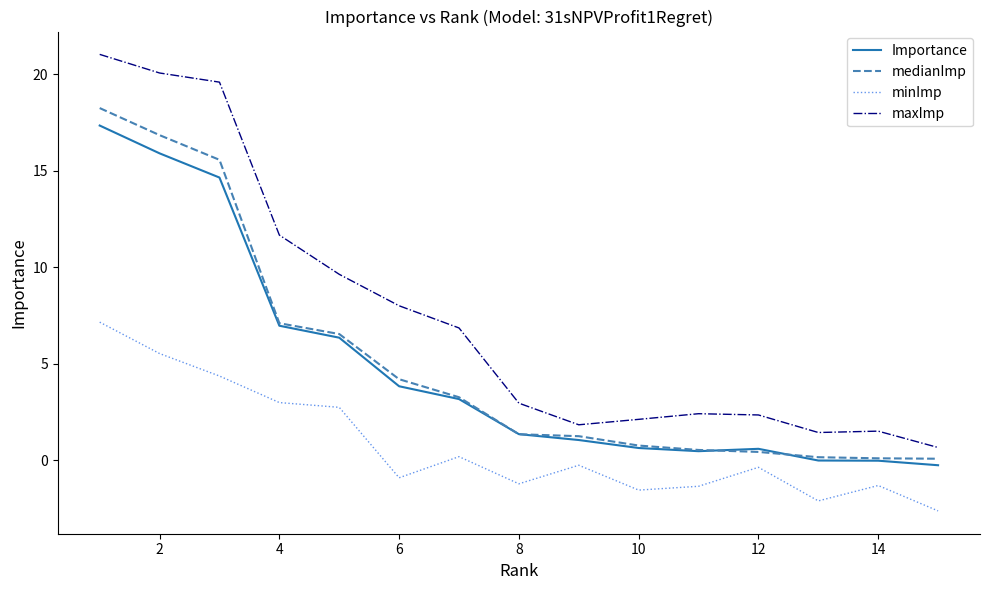

True or false: Importance and maxImp cross at least once.

False